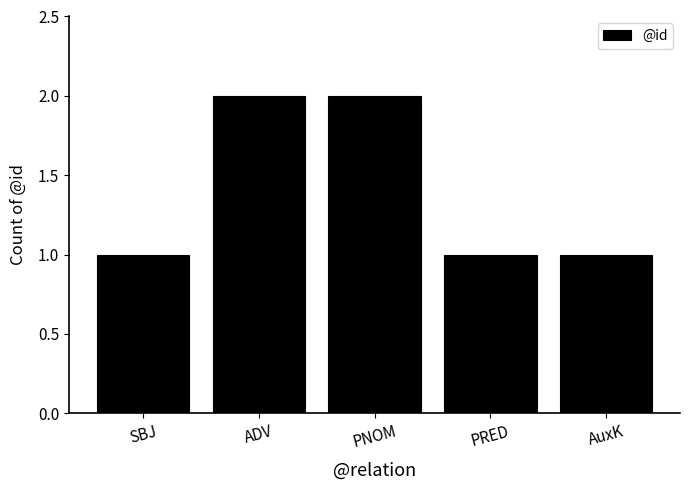

What is the label of the 3rd bar from the right?

PNOM